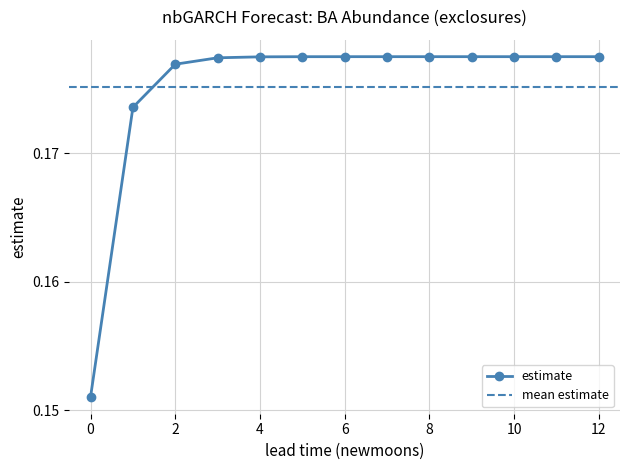

What is the average value?

0.2